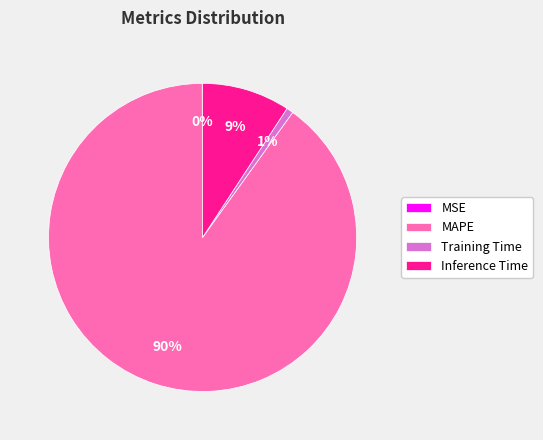

Between Inference Time and Training Time, which is larger?

Inference Time